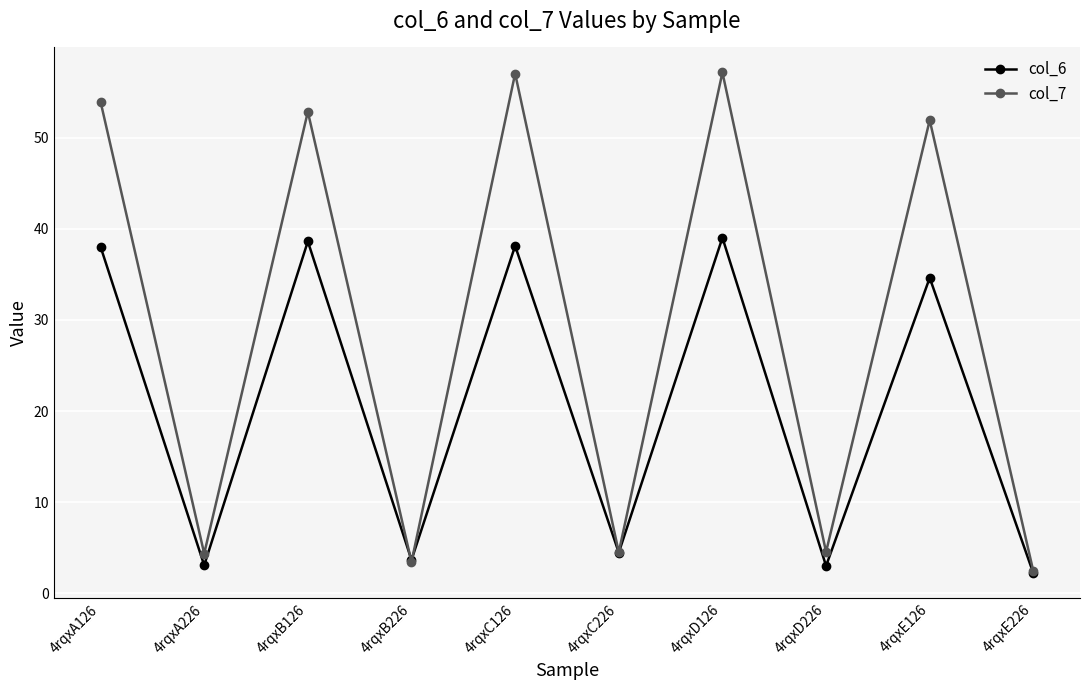

How many values in the col_6 series are below 34?

5